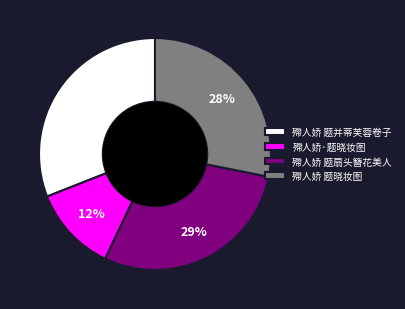

The 殢人娇 题扇头簪花美人 slice represents 18% of the pie. True or false?

False